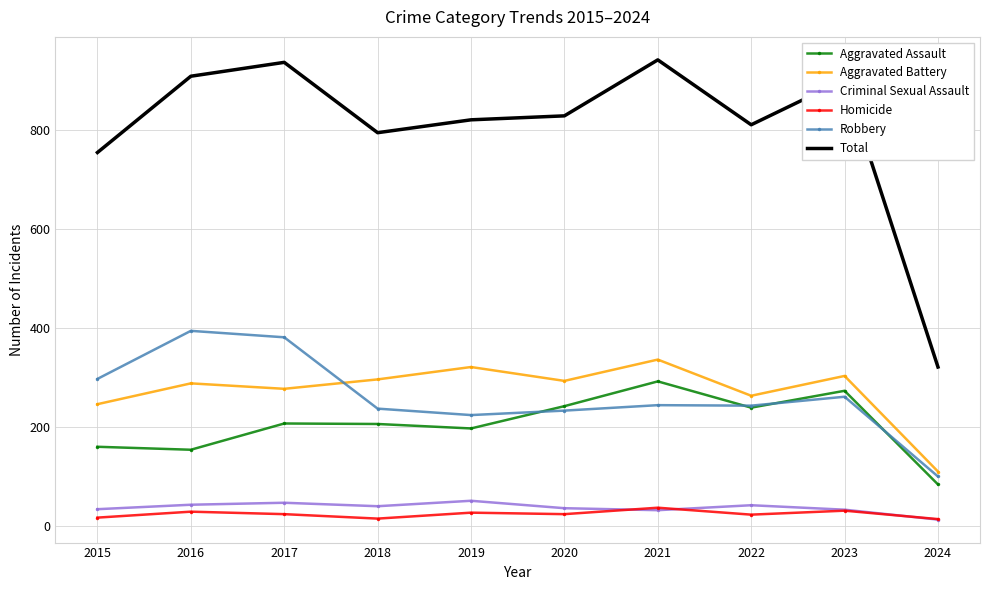

Which category has the highest value in the Robbery series?

2016